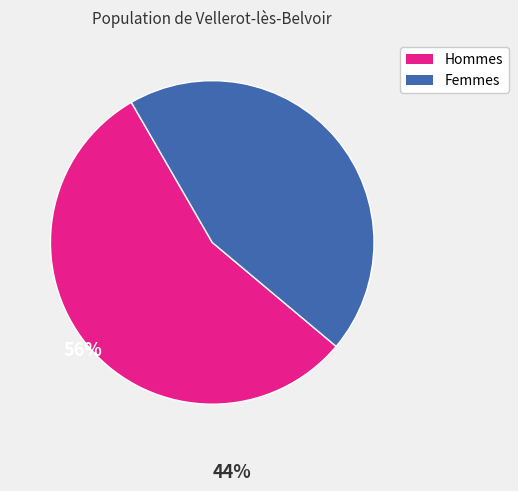

Is there a majority slice in this chart?

Yes